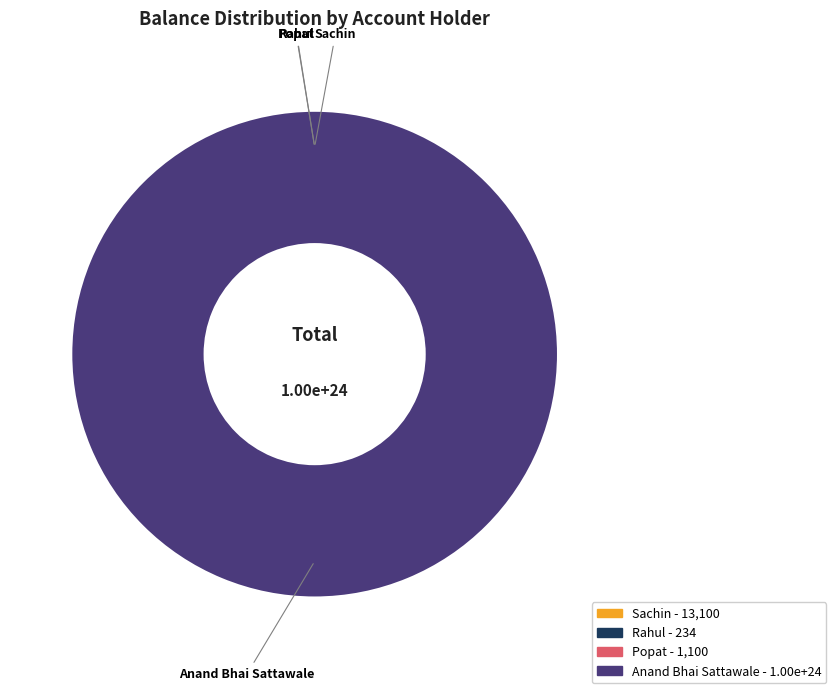

How much of the chart is everything except Popat?

100.0%